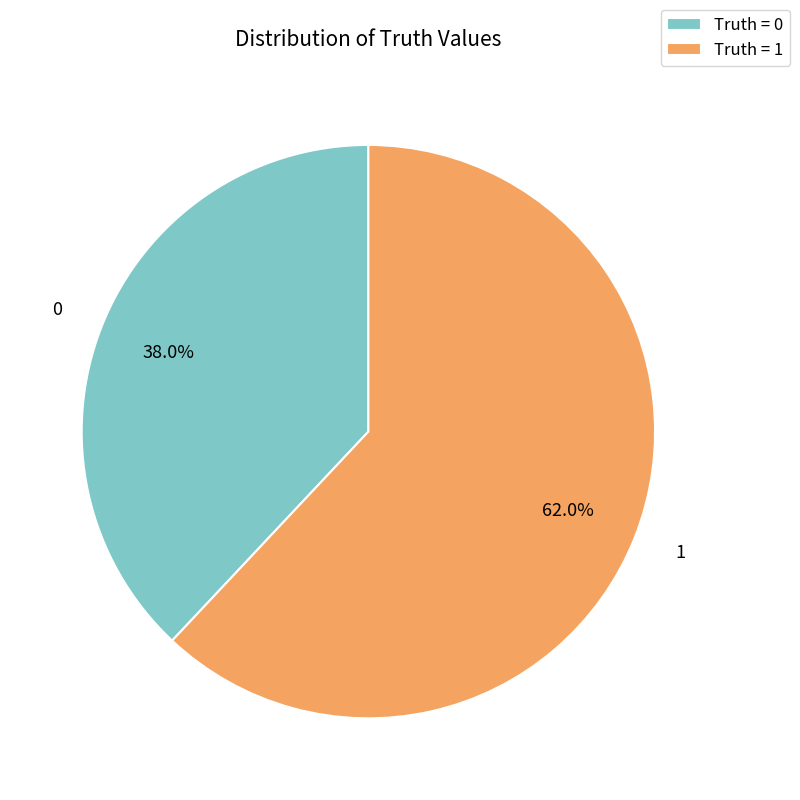

What is the total percentage of 1 and 0?

100.0%